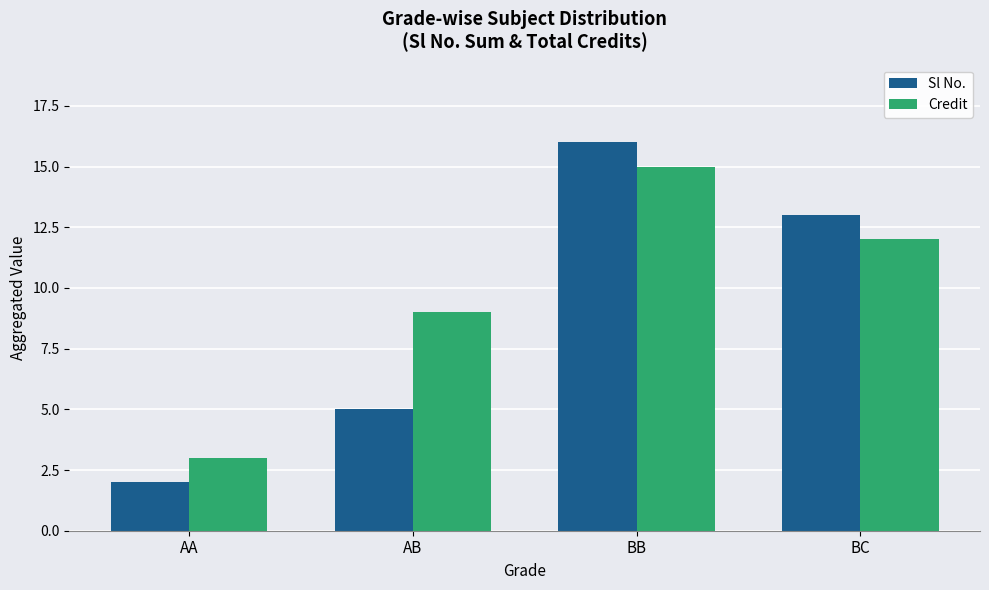

Which series has the widest spread of values?

Sl No.